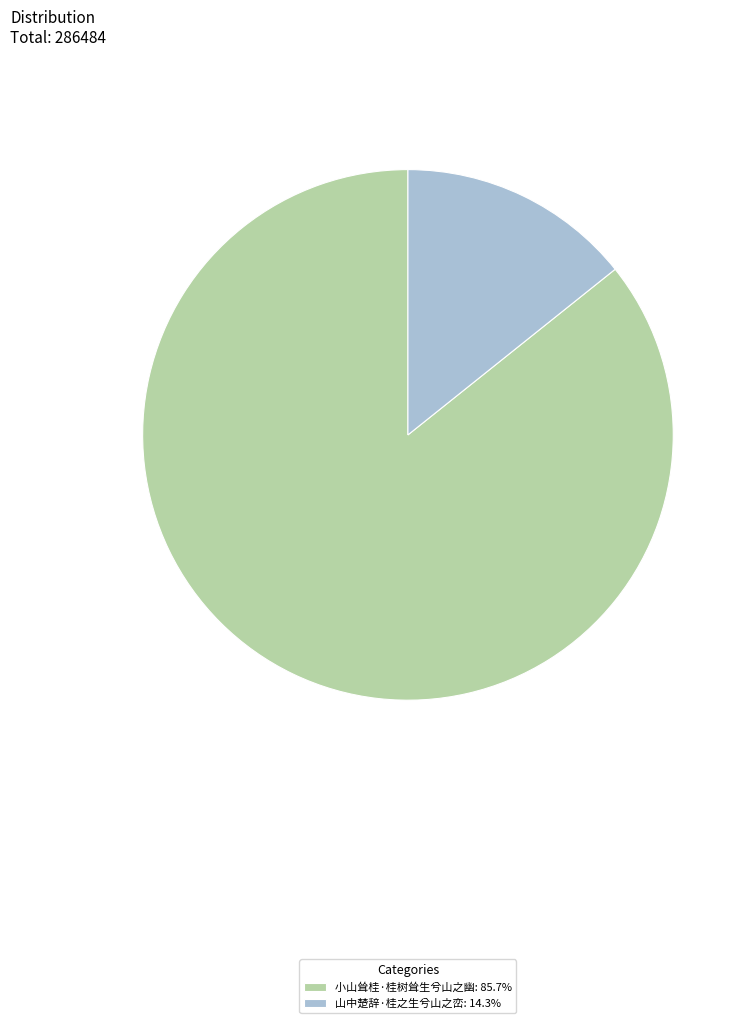

Is there any slice that represents more than half of the pie?

Yes